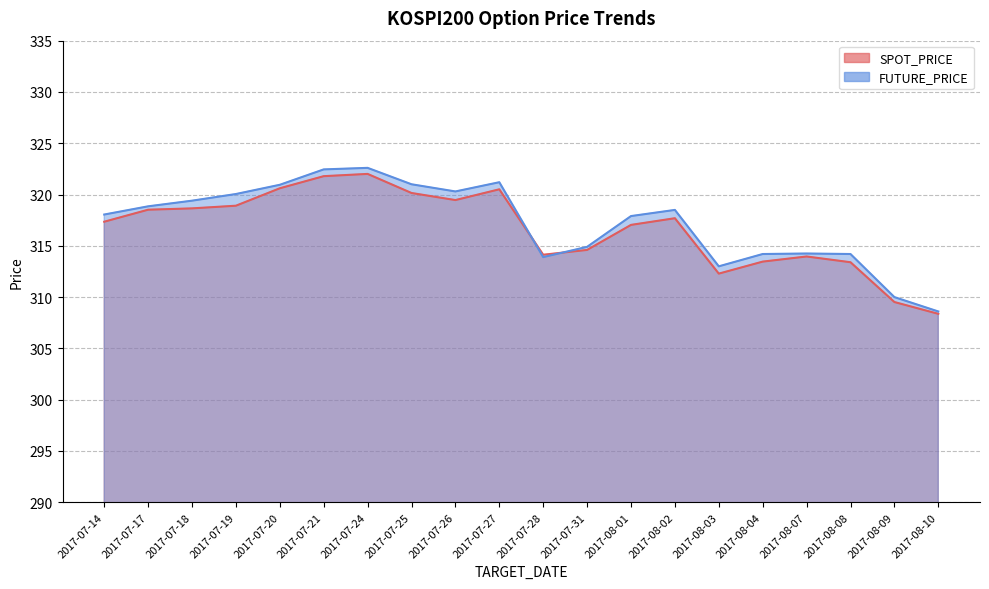

How many interior local peaks does the FUTURE_PRICE series have?

4